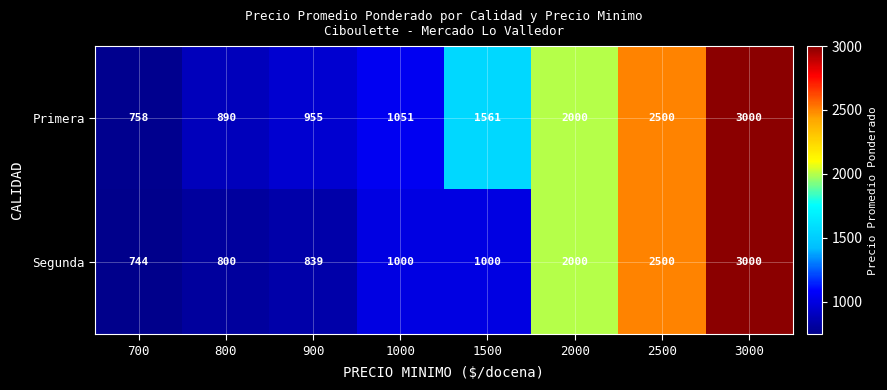

The value of Primera at 900 is 1494. True or false?

False